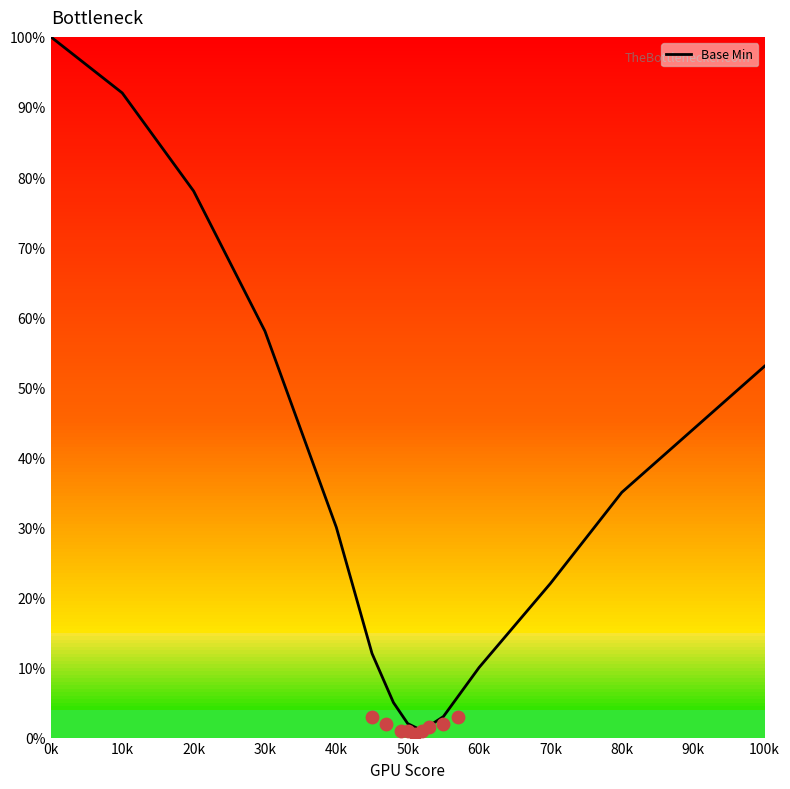

At which label is Base Min closest to 50?

100k